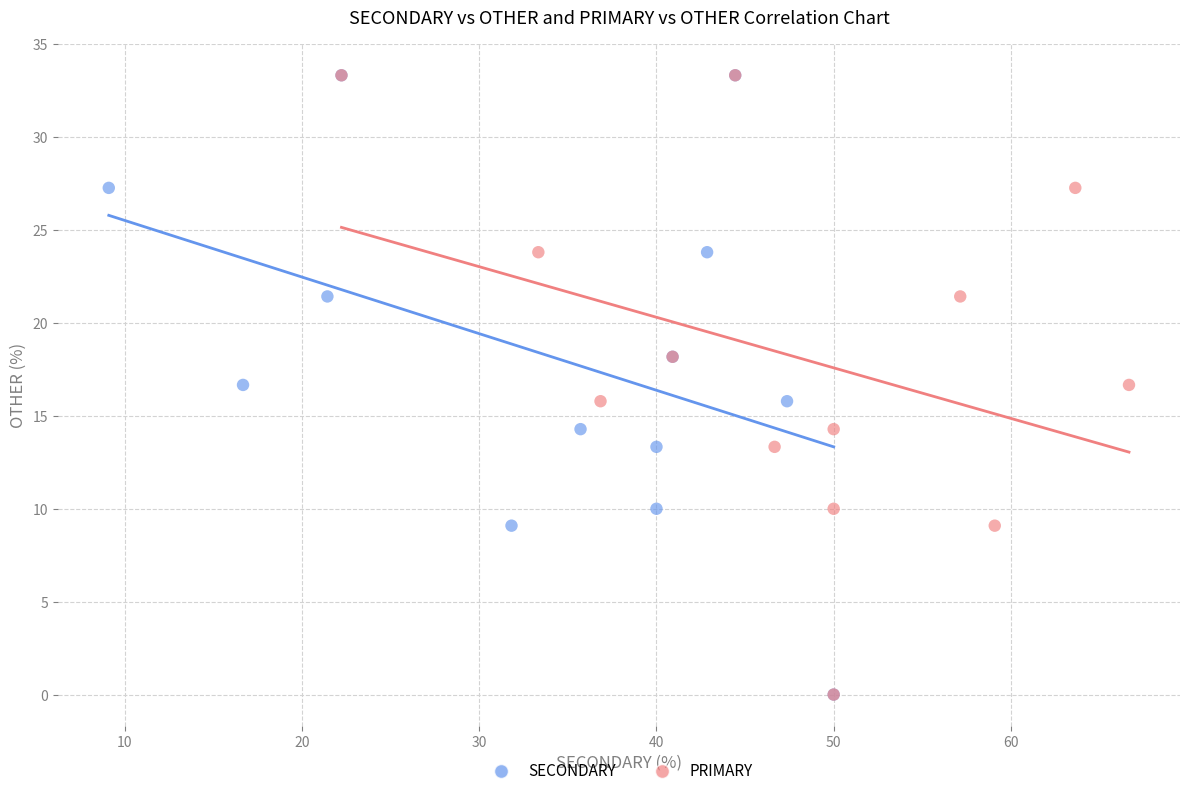

What are all the series names shown in the legend?

SECONDARY, PRIMARY